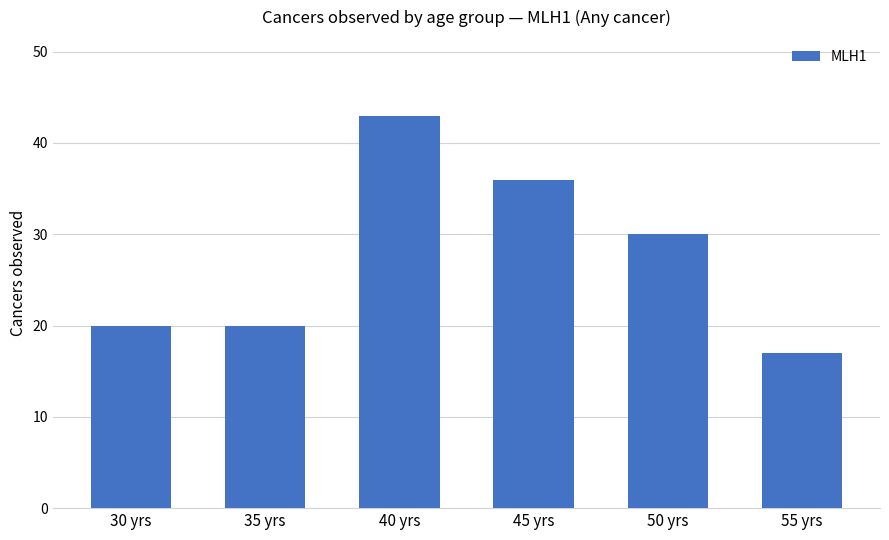

What is the minimum value shown in the chart?

17